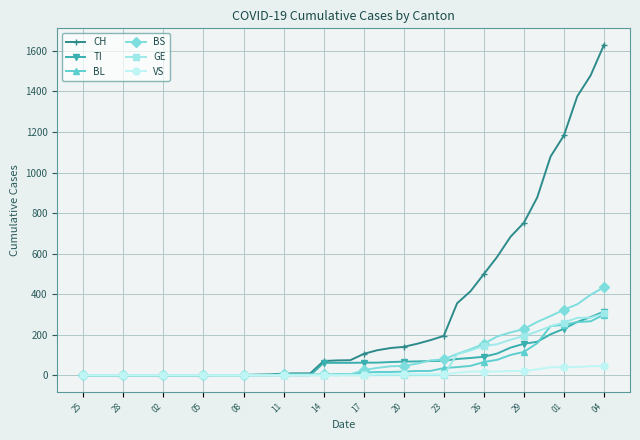

Which series has the largest total across all categories?

CH